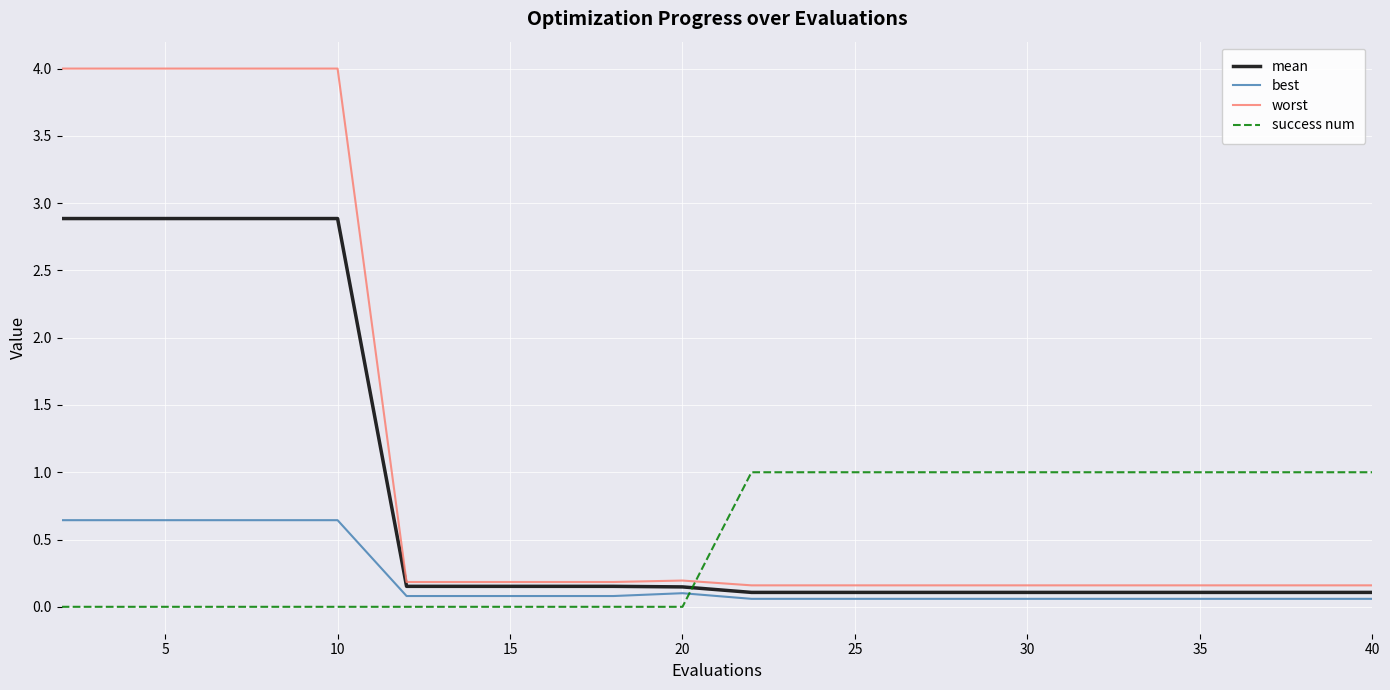

What is the sum of all mean values?

16.3